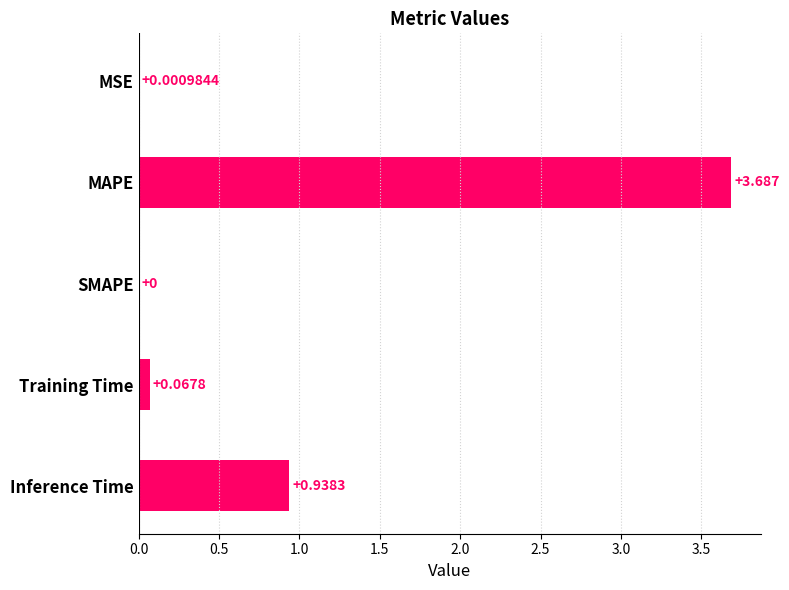

Between Training Time and MAPE, which is larger?

MAPE